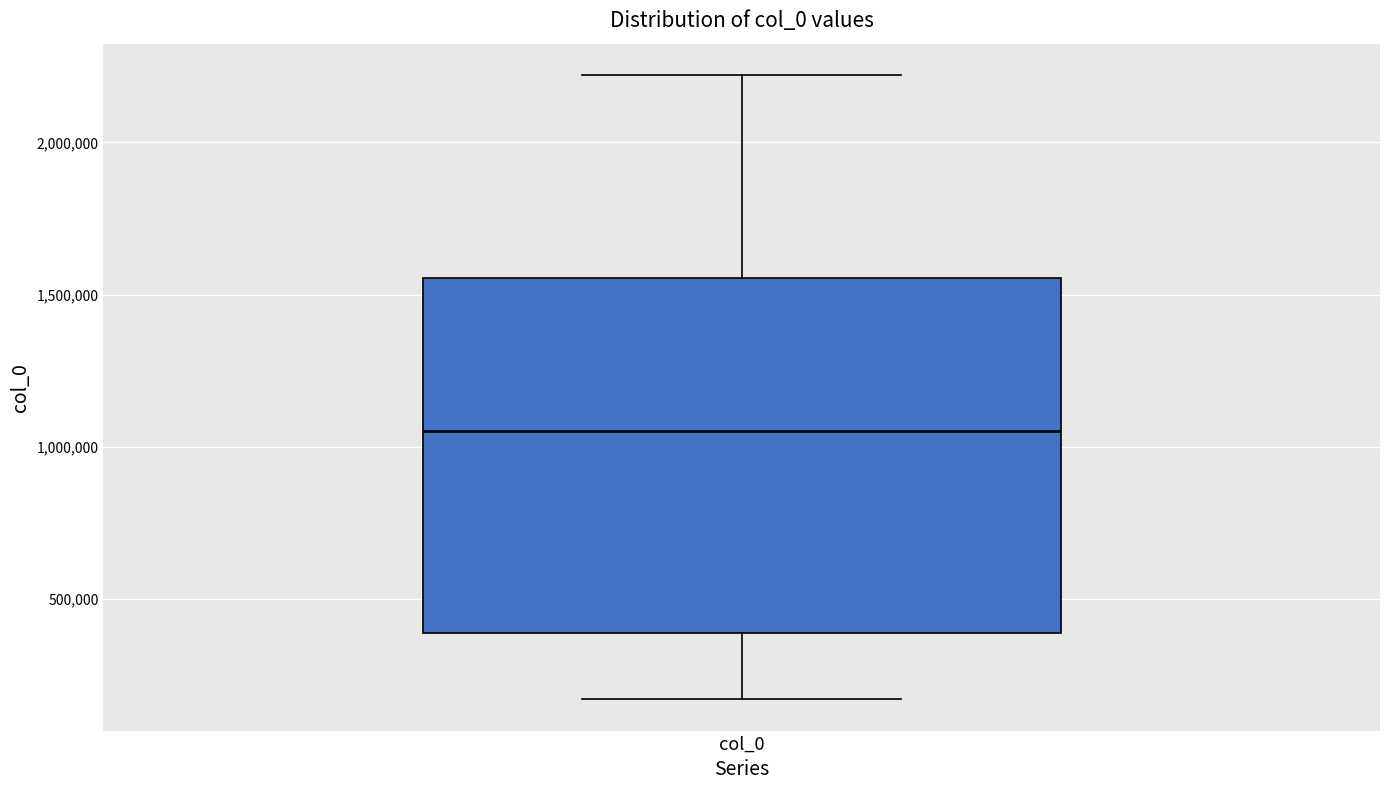

Where does the upper whisker of the box for col_0 end on the y-axis? The values are not printed on the chart, so give them approximately, as read against the axis.

2200000